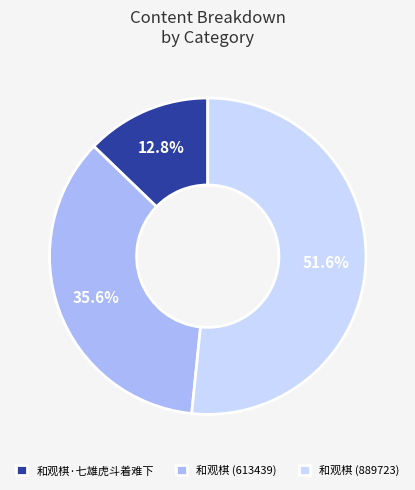

To the nearest percent, what portion does 和观棋·七雄虎斗着难下 represent?

13%